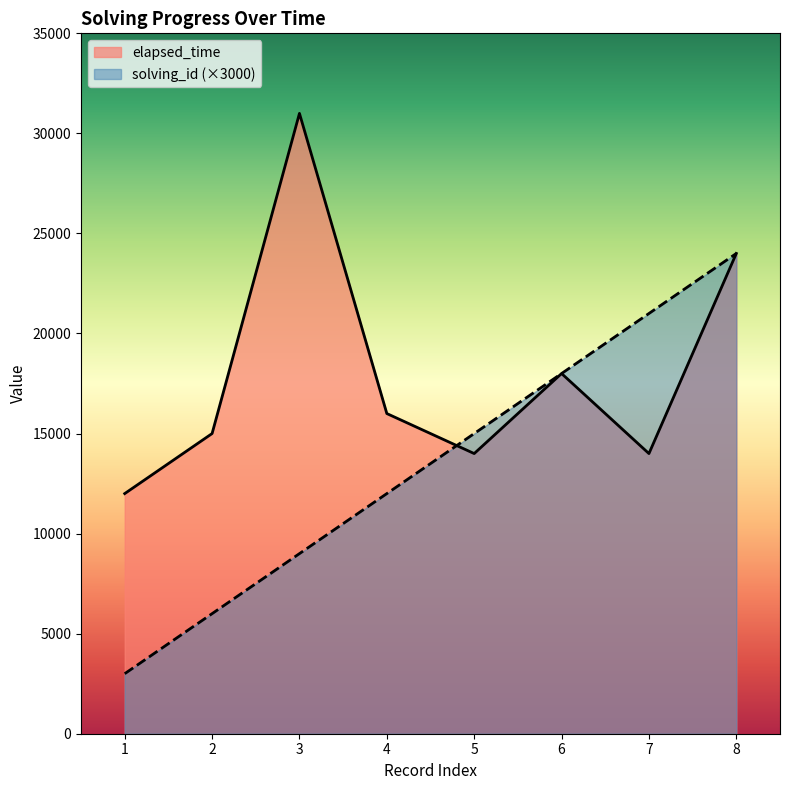

What is the difference between the second highest and second lowest values in the solving_id series?

15000